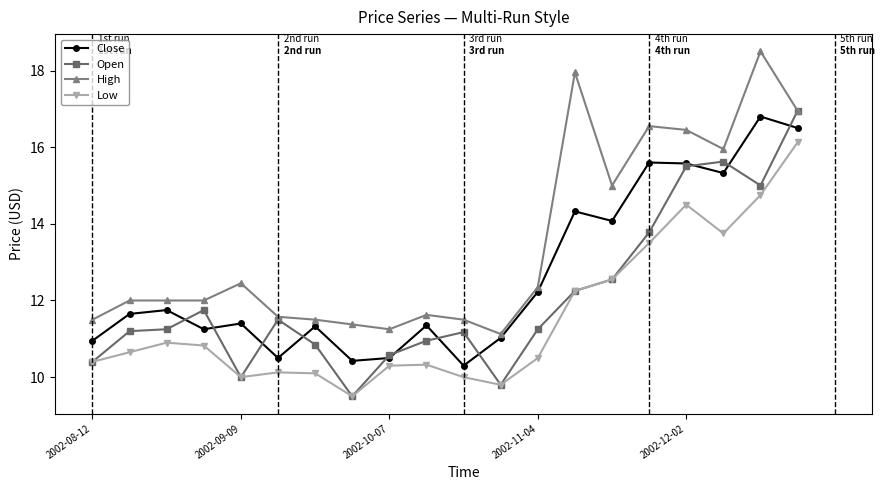

What is the minimum value for Close?

10.3